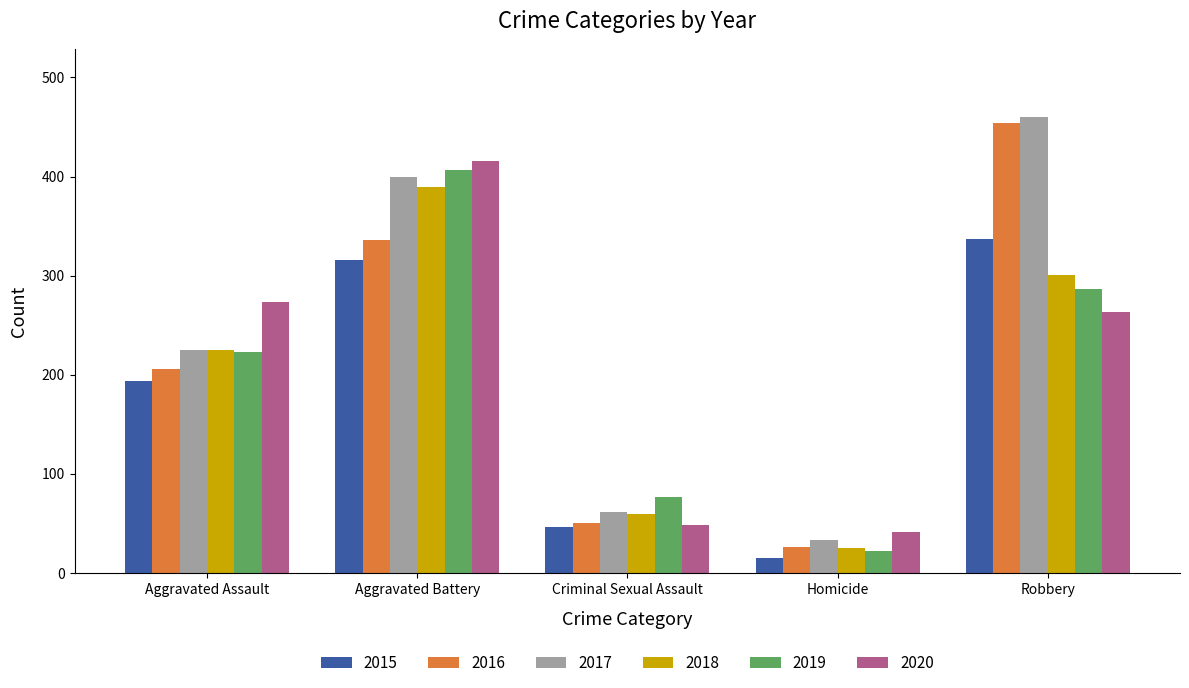

Is it true that 2020 equals 41 at Homicide?

True